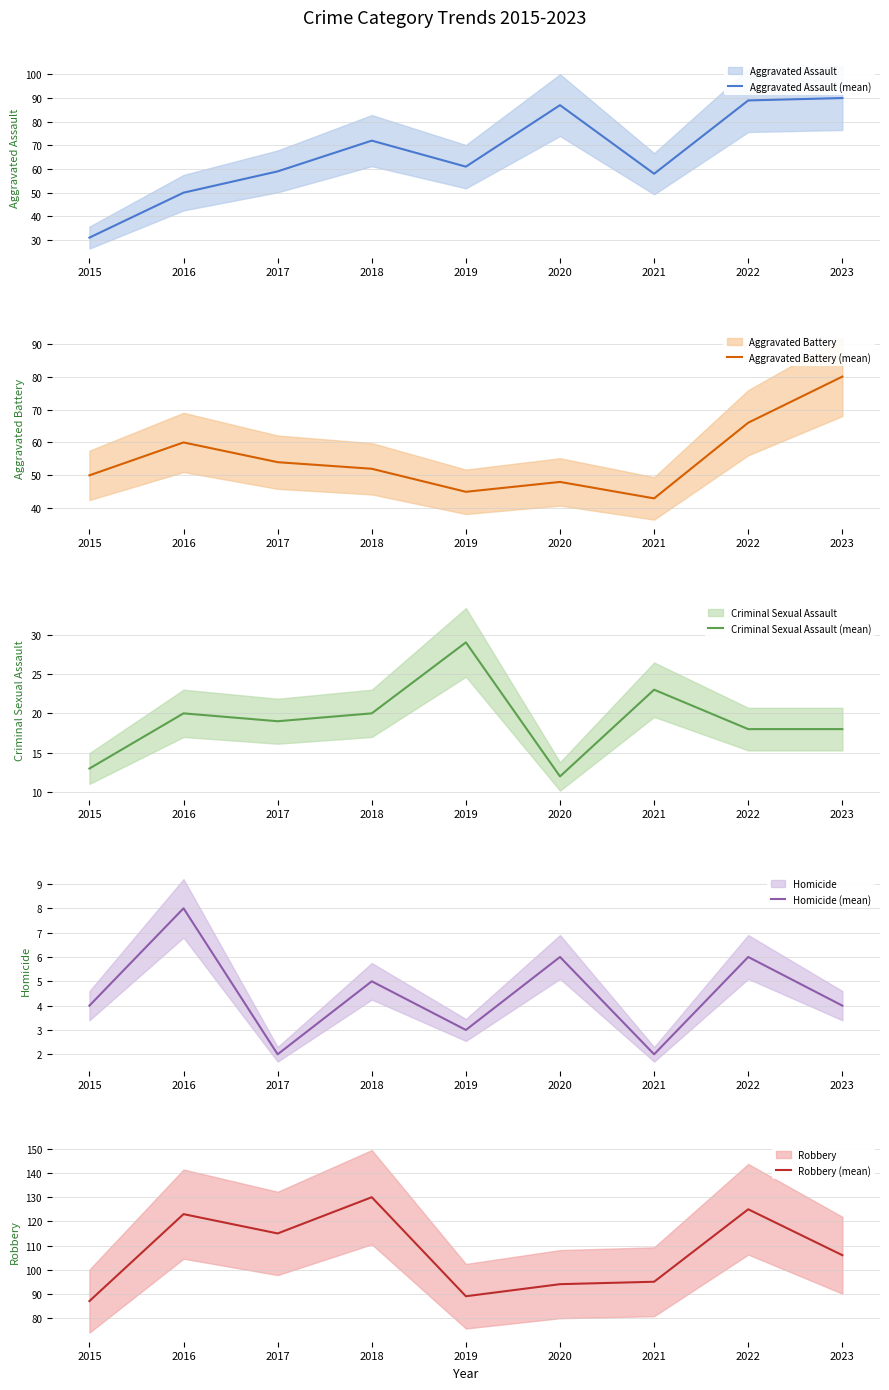

Is it true that Robbery (mean) equals 89 at 2019?

True